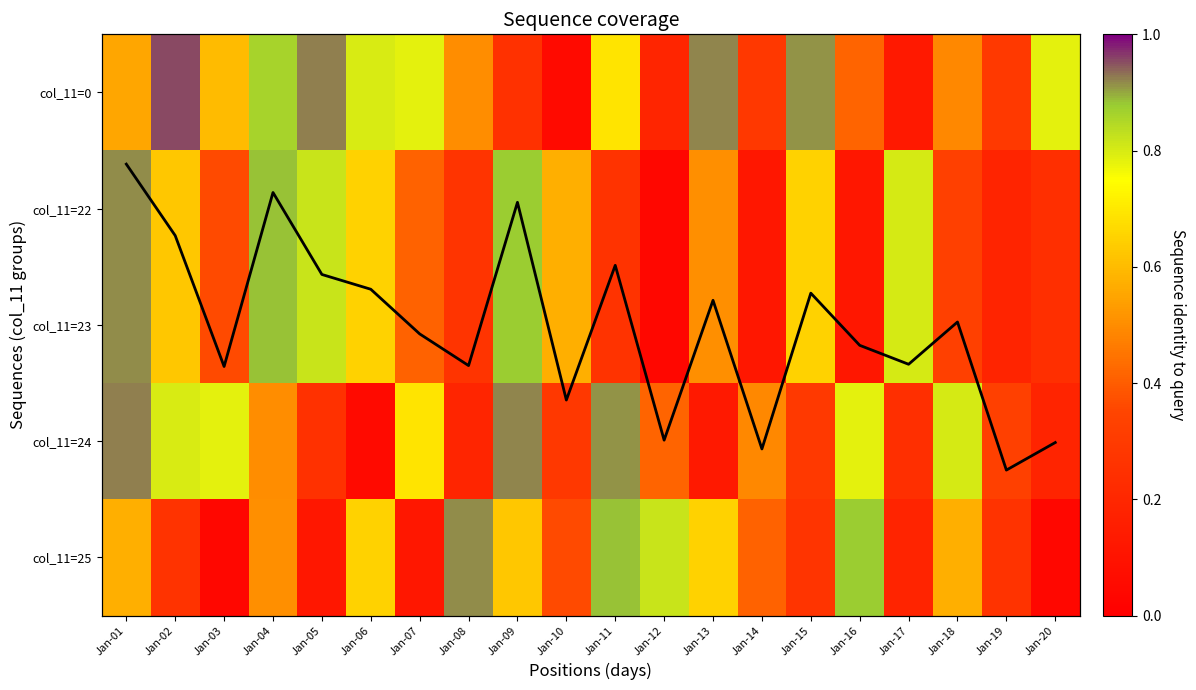

Is the value of col_11=0 at Jan-04 greater than the value of mean coverage at Jan-05?

Yes